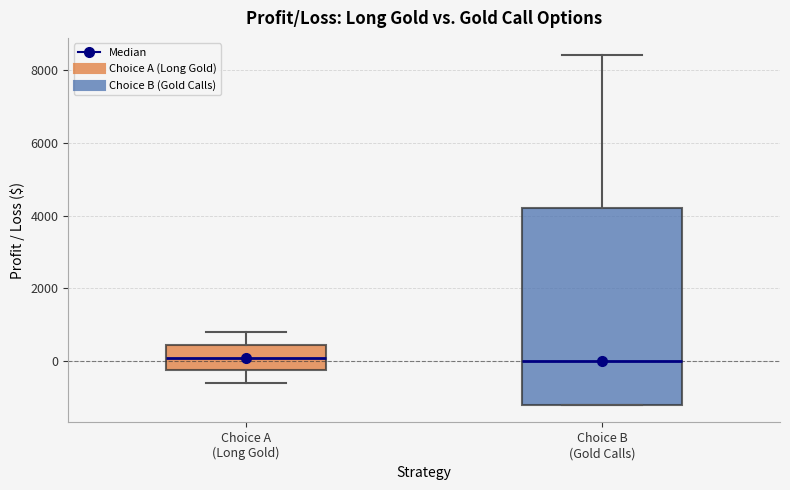

Where does the upper whisker of the box for Choice B (Gold Calls) end on the y-axis? The values are not printed on the chart, so give them approximately, as read against the axis.

8400